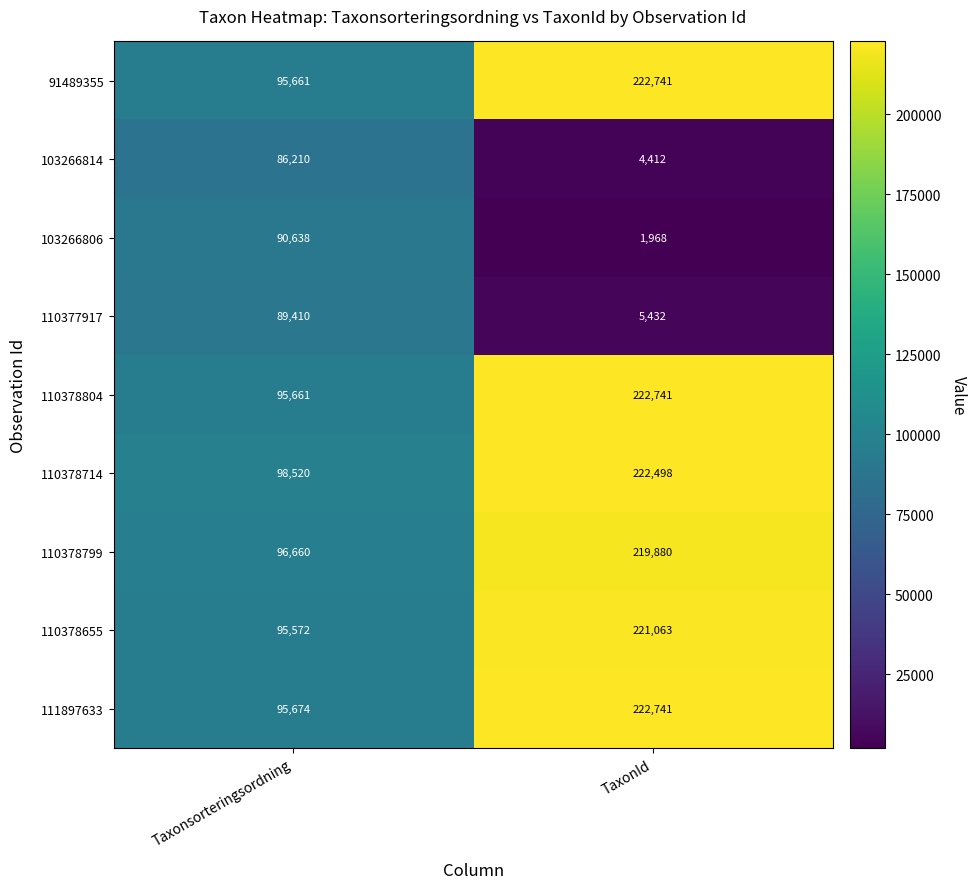

What is the maximum value shown in the chart?

222741